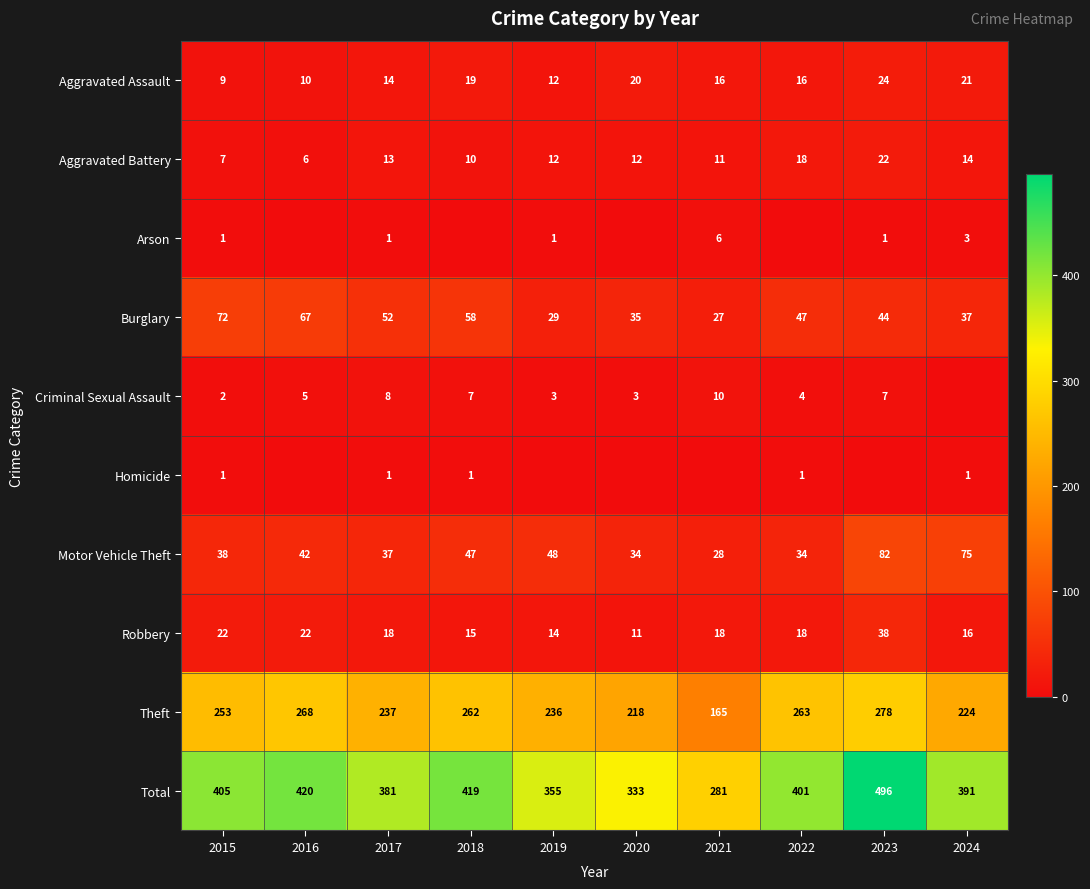

What is the total value across all series at 2020?

666